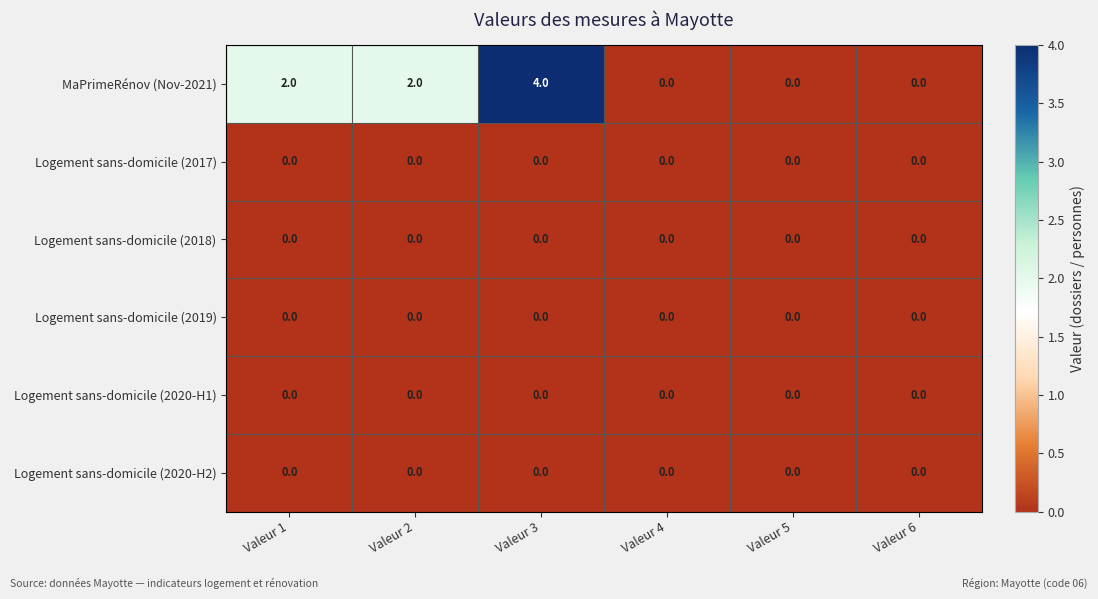

Count the MaPrimeRénov (Nov-2021) values in the range 0 to 2.

5